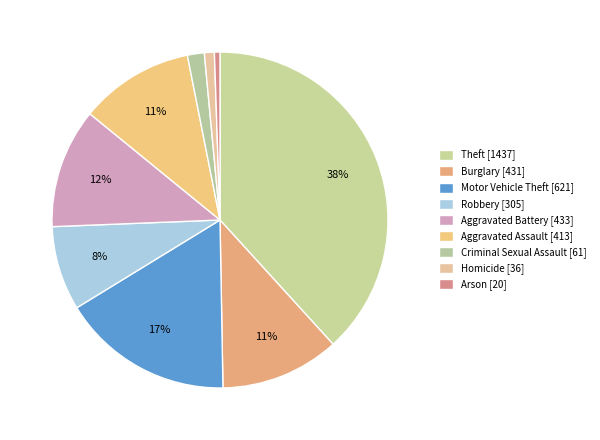

Is there a majority slice in this chart?

No